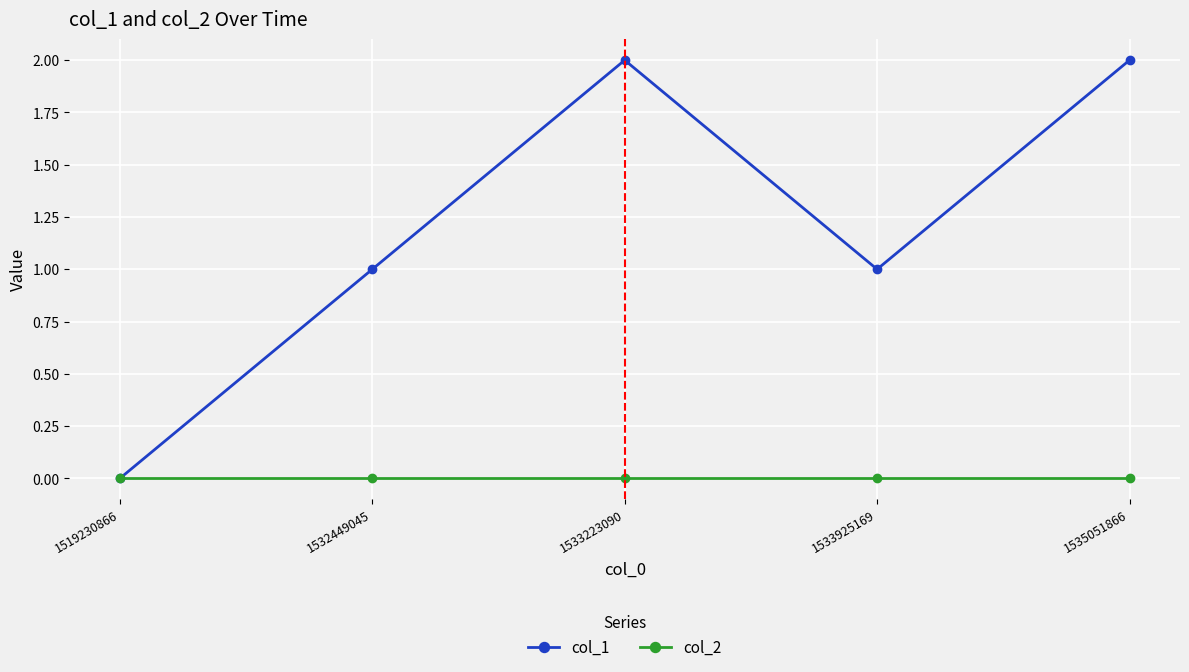

What is the difference between the highest and lowest values at 1535051866?

2